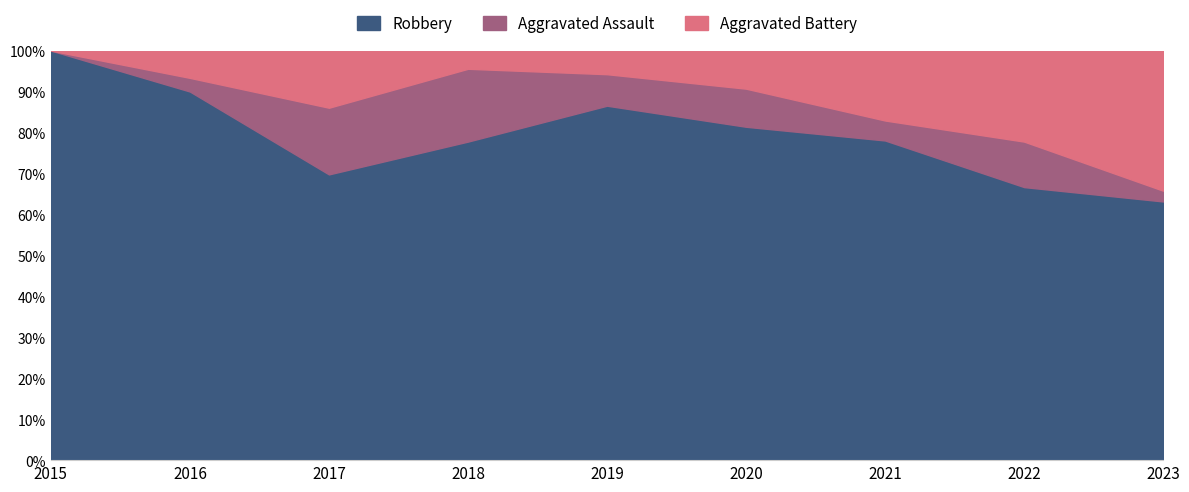

At which label does Aggravated Battery first exceed 4?

2017